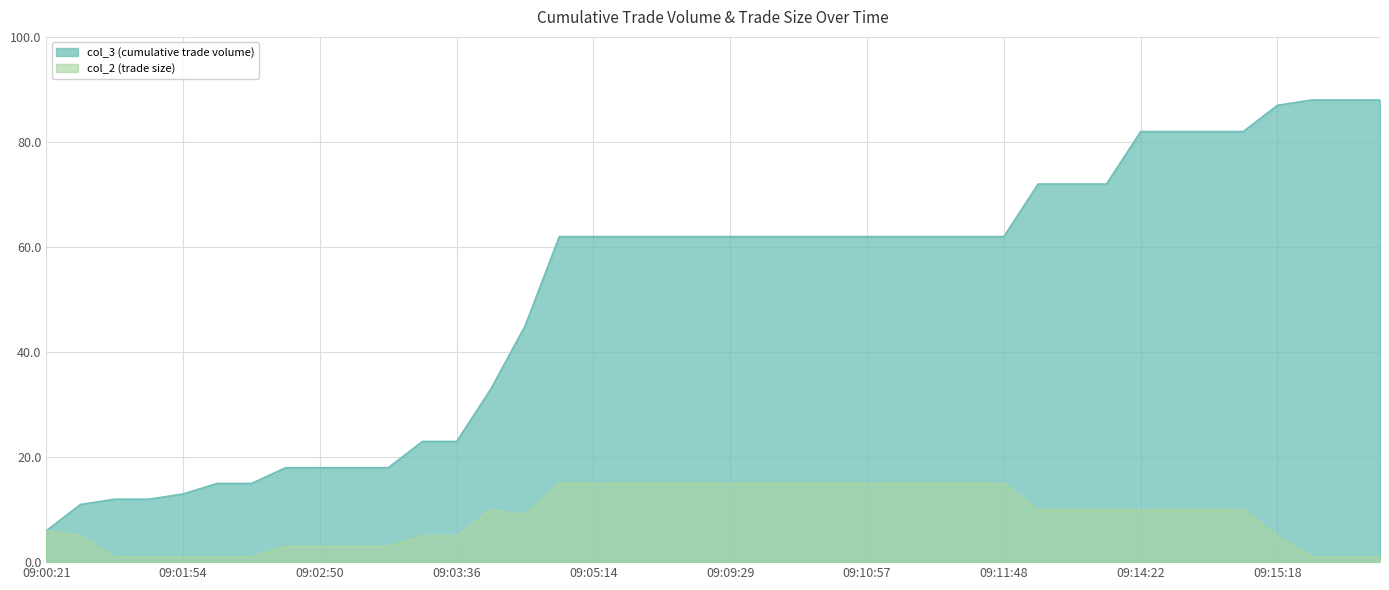

What position from the left is 09:04:48?

15